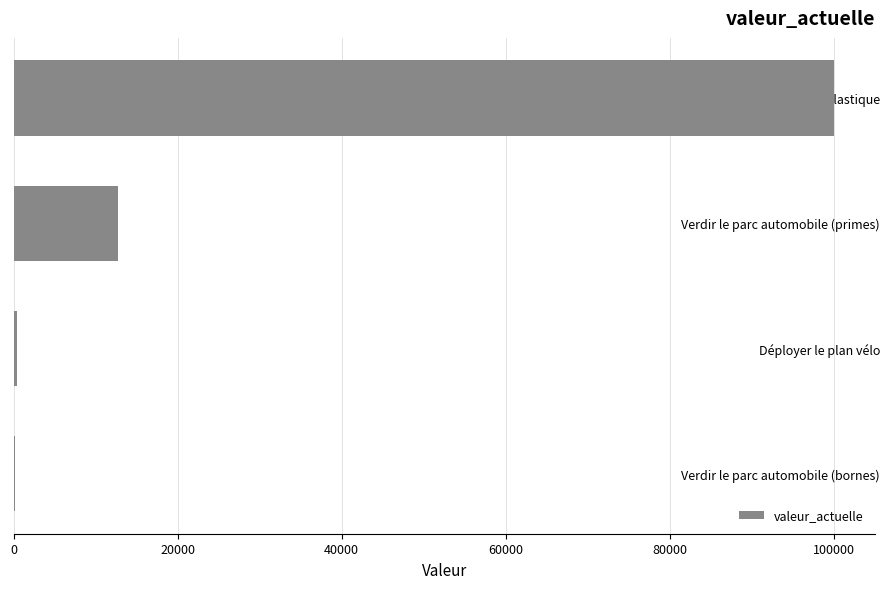

Where is the data nearest to the value 50117?

Verdir le parc automobile (primes)